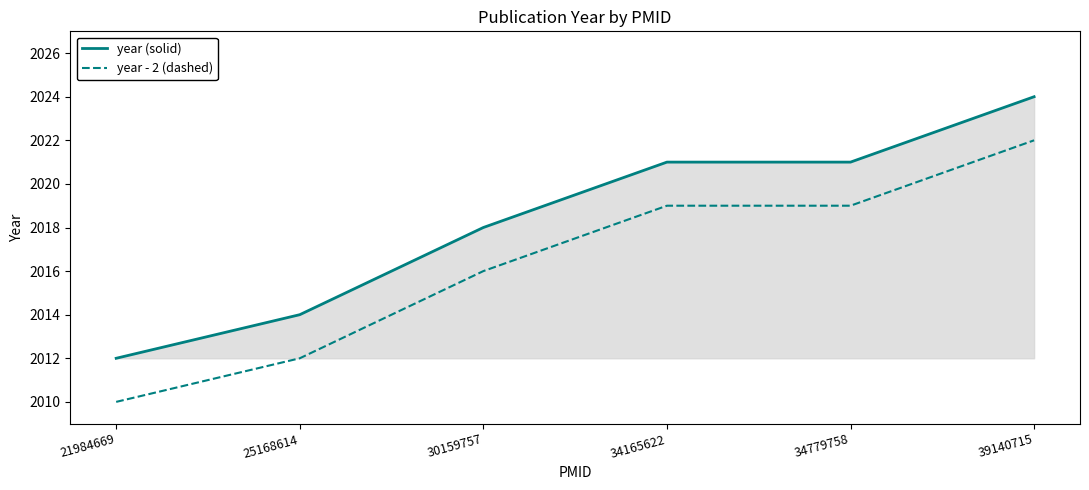

What are all the series names shown in the legend?

year (solid), year - 2 (dashed)